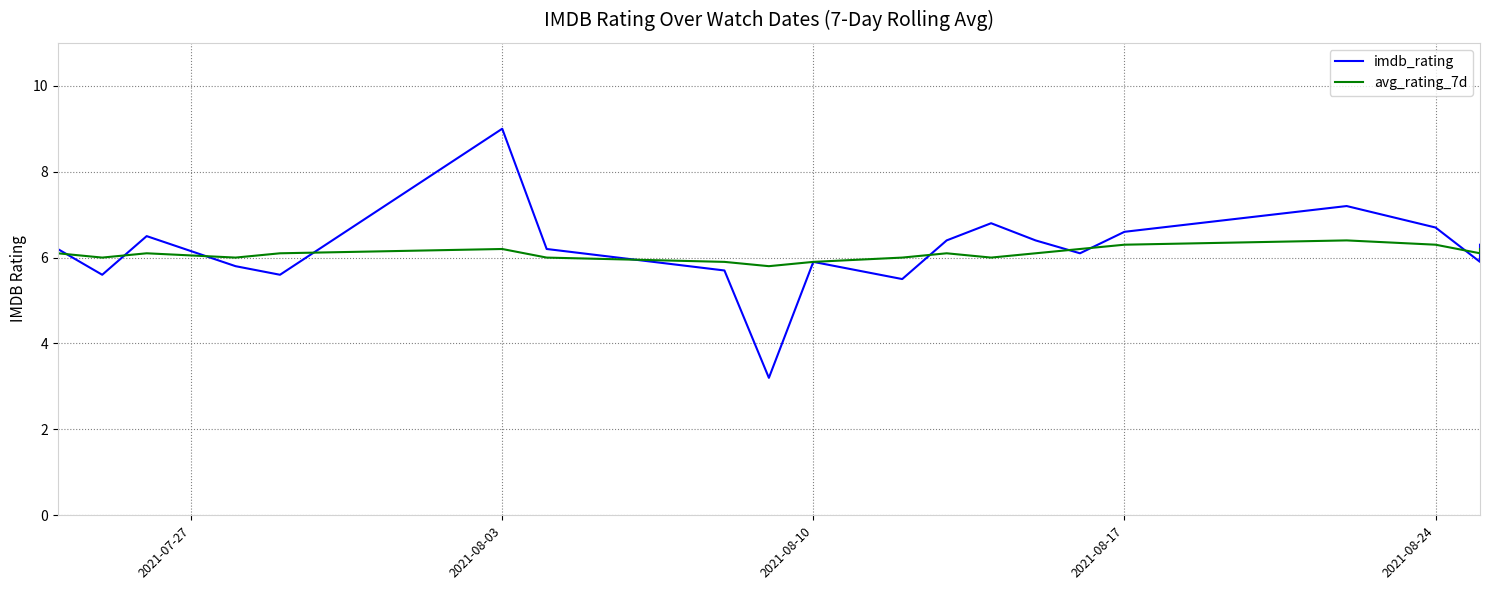

What is the difference between the maximum and minimum values in the imdb_rating series?

5.8